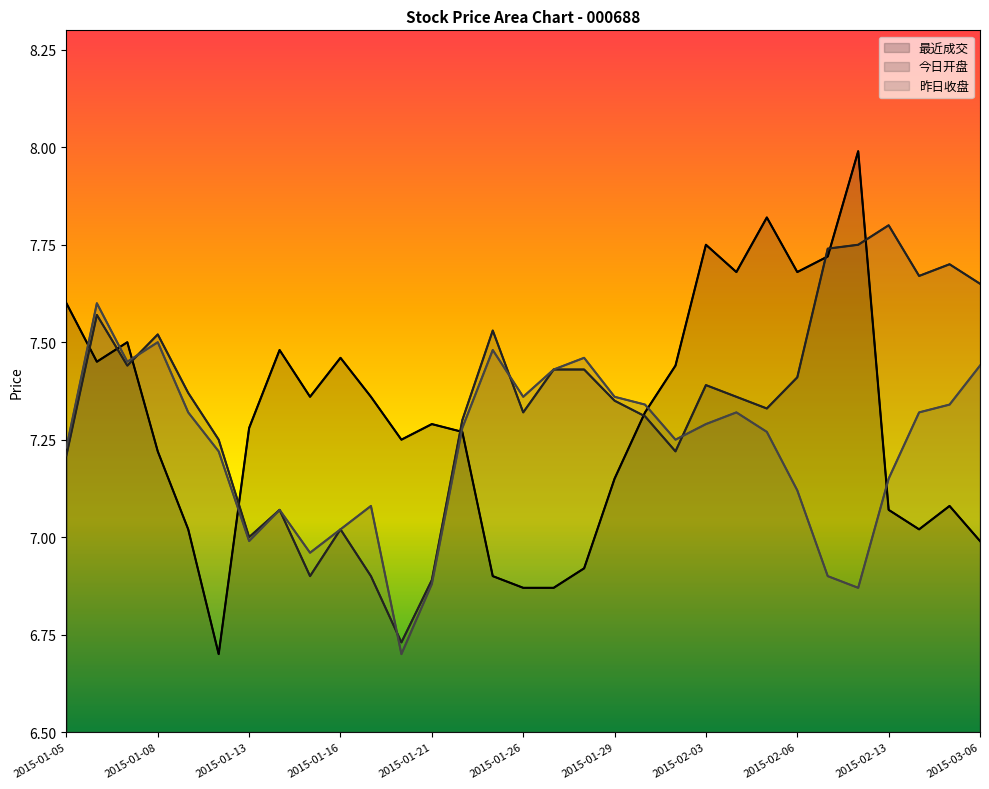

How many values in the 昨日收盘 series exceed 7?

25